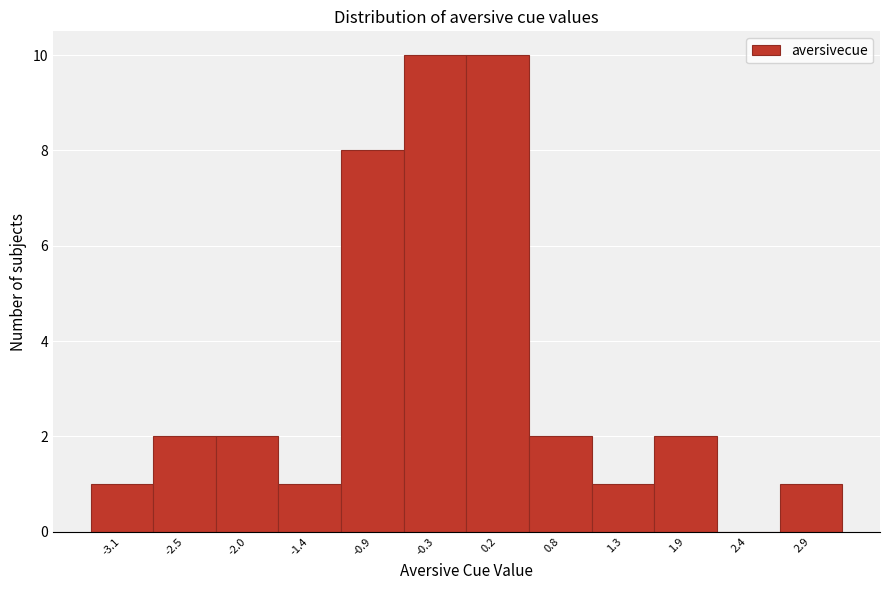

Reading left to right, list every bar in this chart as the range it spans on the x-axis followed by its height. Neither the bar edges nor the heights are printed on the chart, so give them approximately, as read against the axes.

-3.3 to -2.8: 1
-2.8 to -2.2: 2
-2.2 to -1.7: 2
-1.7 to -1.1: 1
-1.1 to -0.6: 8
-0.6 to -0.1: 10
-0.1 to 0.5: 10
0.5 to 1.0: 2
1.0 to 1.6: 1
1.6 to 2.1: 2
2.1 to 2.7: 0
2.7 to 3.2: 1